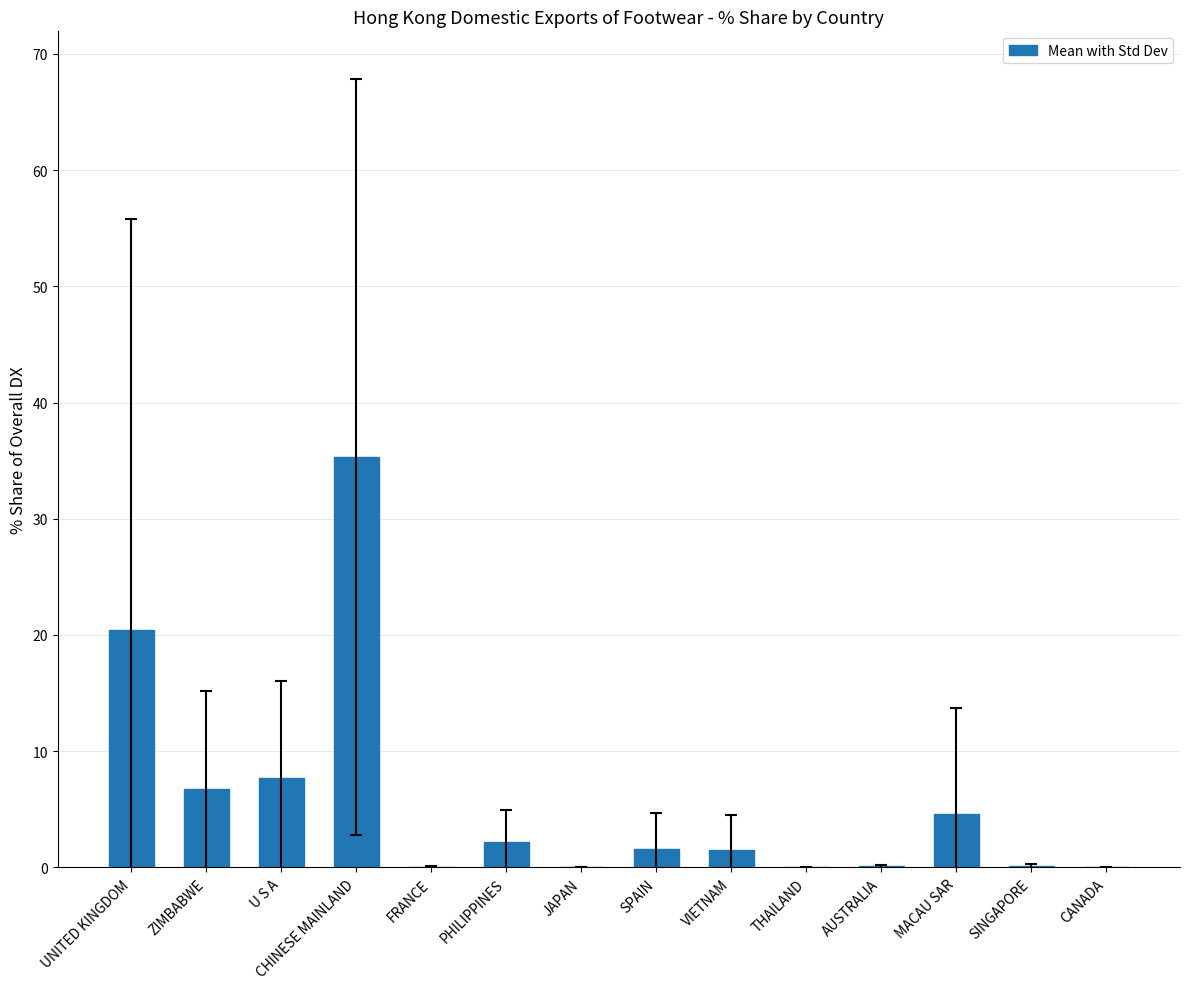

What is the sum of all values?

80.3